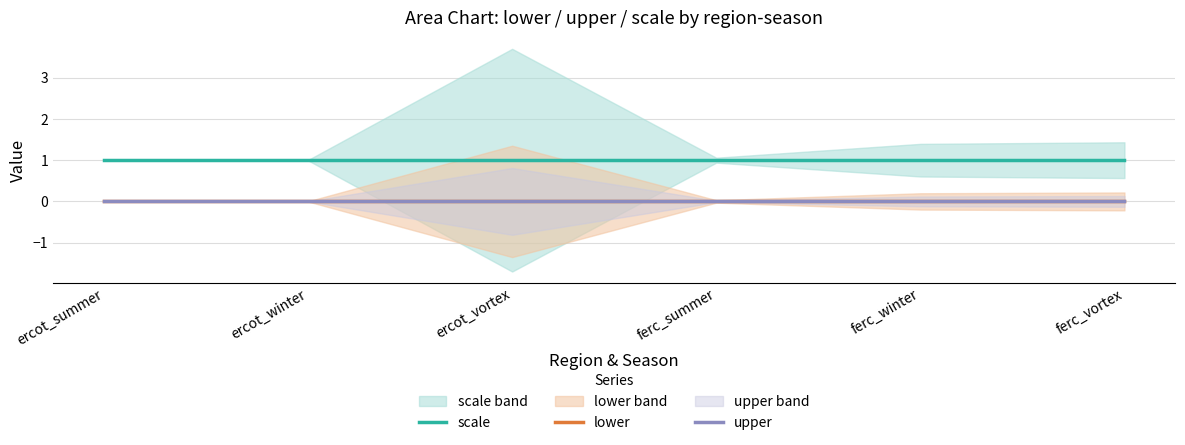

What are all the series names shown in the legend?

scale, lower, upper